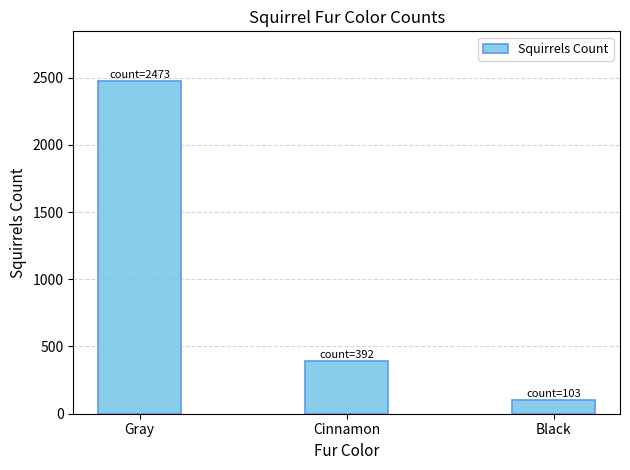

Does the chart contain stacked bars?

No